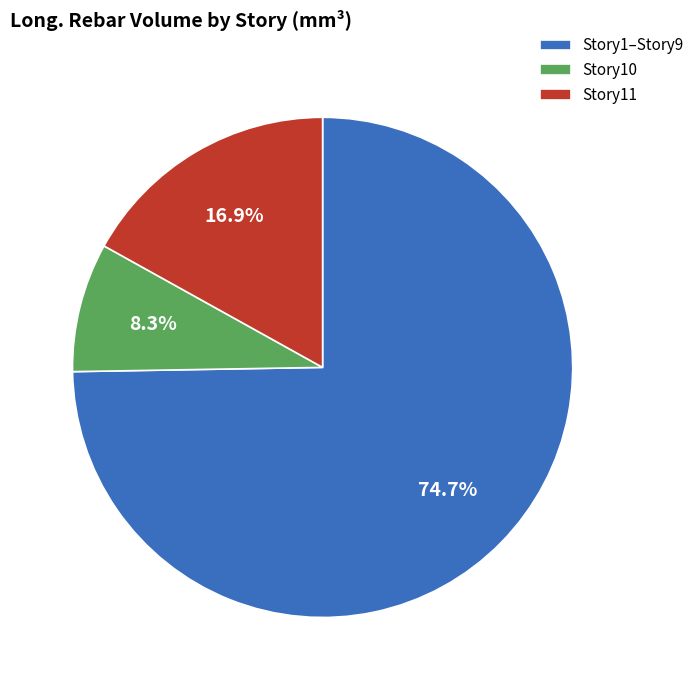

Between Story11 and Story1–Story9, which is larger?

Story1–Story9